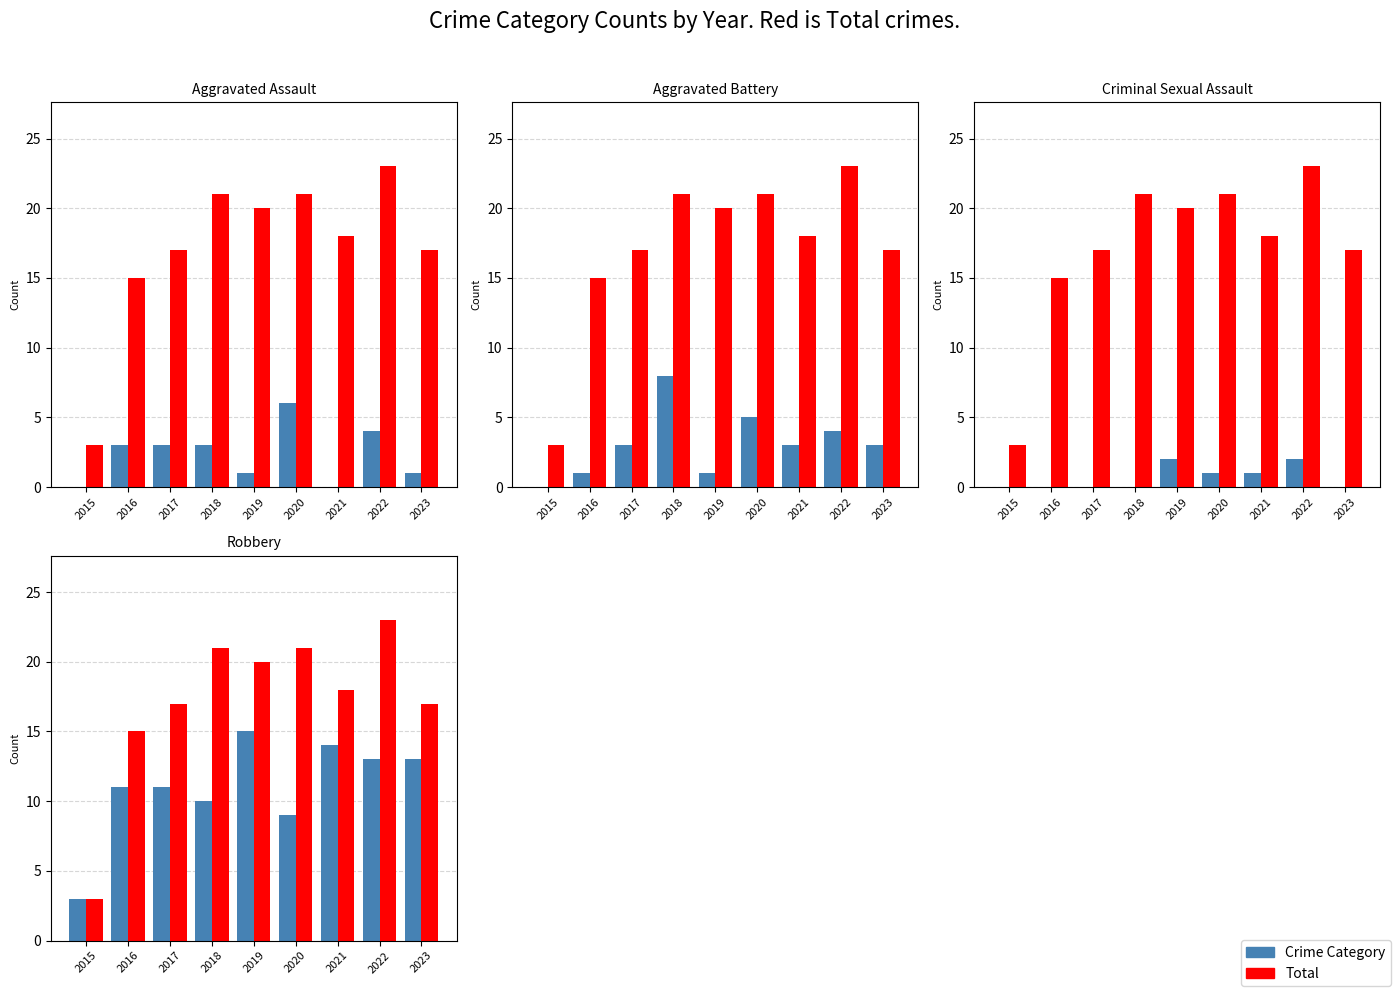

At which label does Robbery first exceed 11?

2019